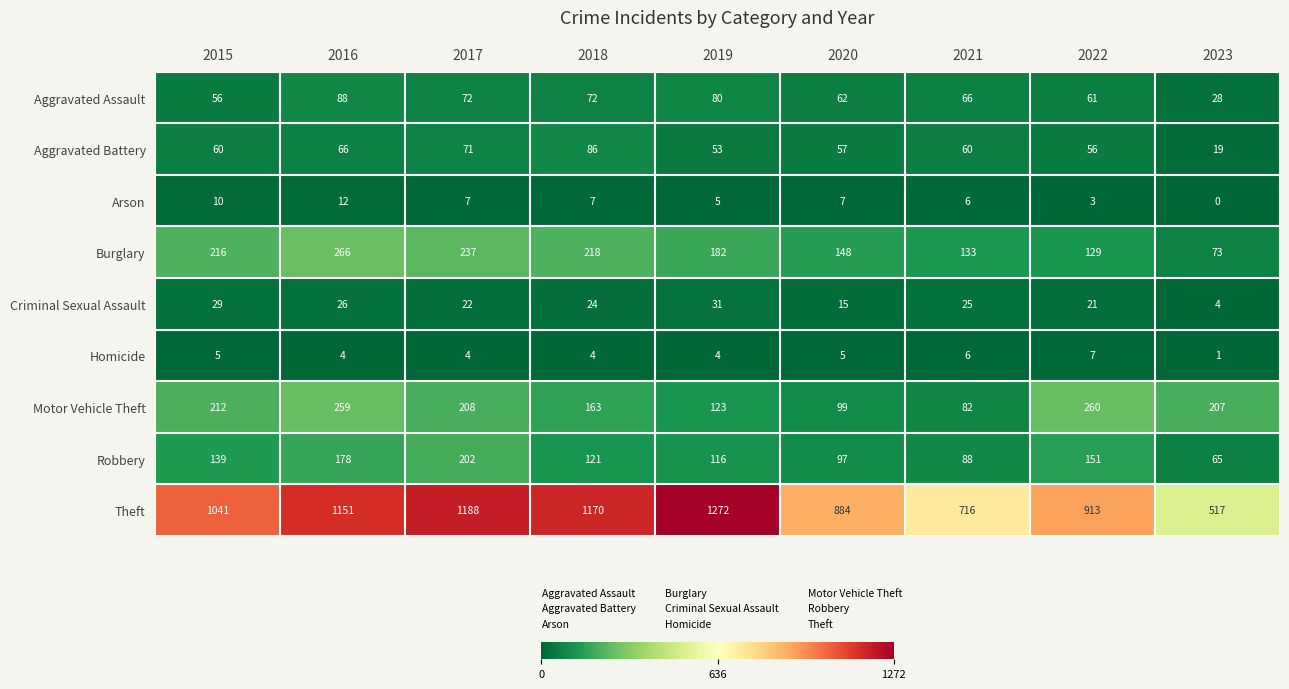

Which category has the lowest value in the Theft series?

2023